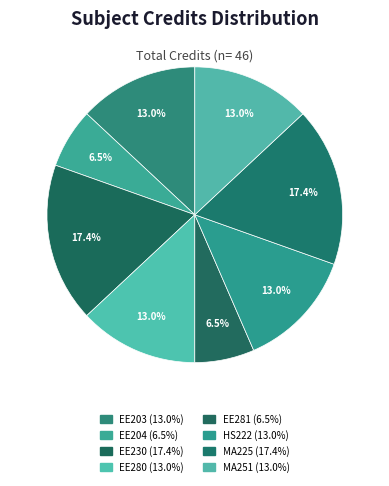

How many segments does this pie chart have?

8